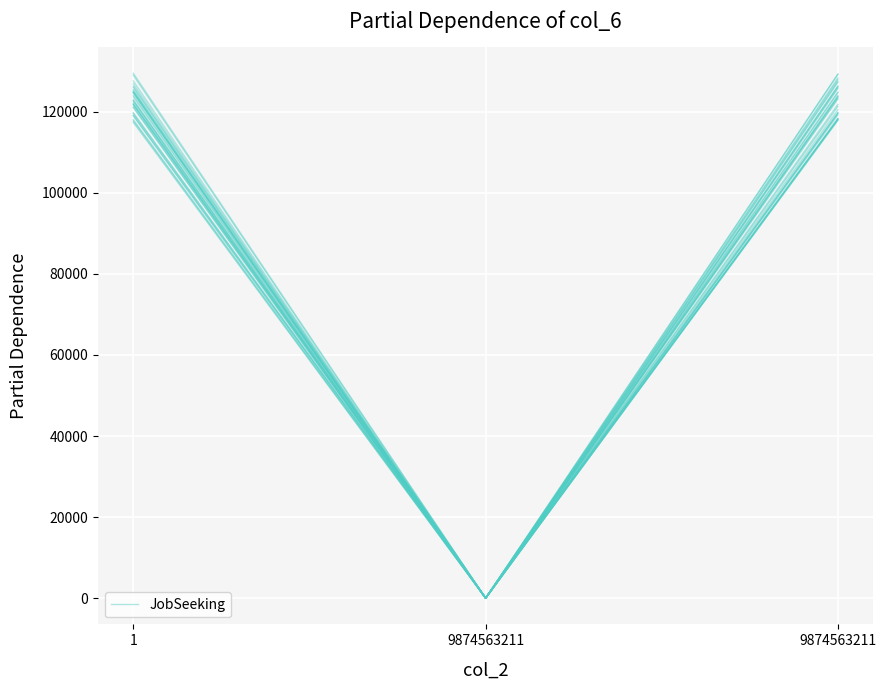

At which label is the value closest to 63160?

1